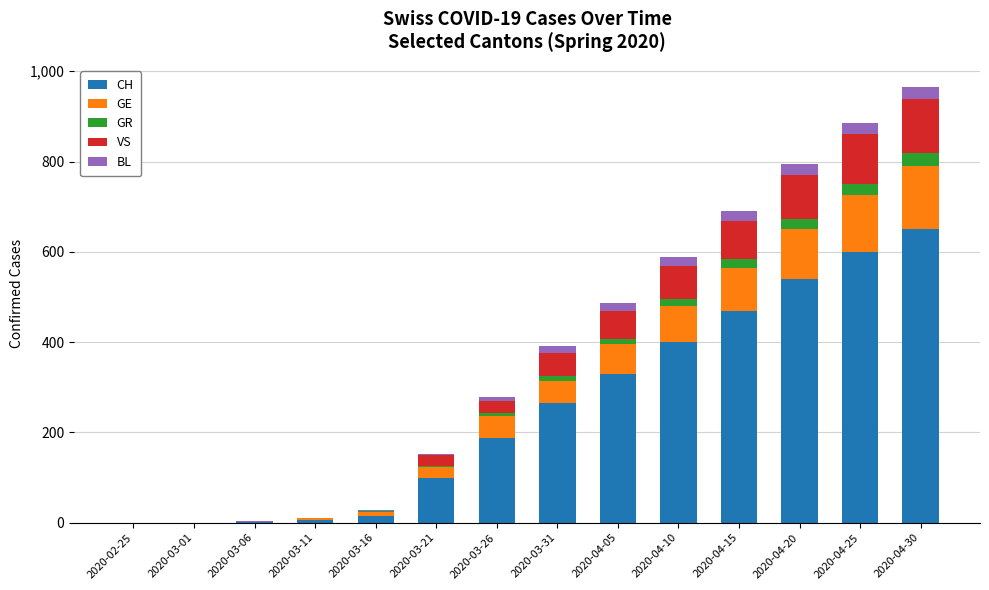

At which category is the sum across all series the highest?

2020-04-30